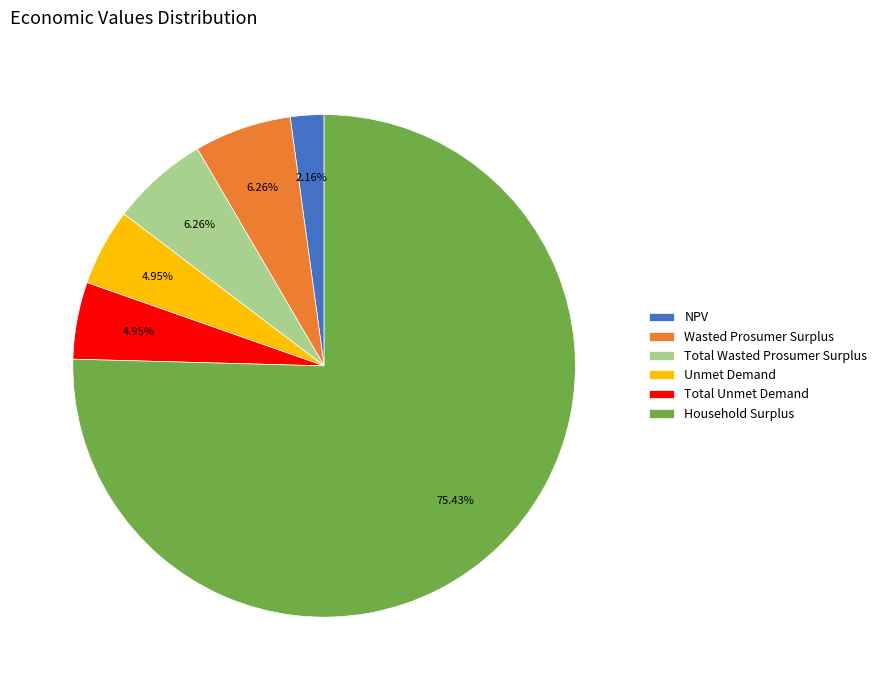

Is it true that Total Wasted Prosumer Surplus is 1% of the pie?

False